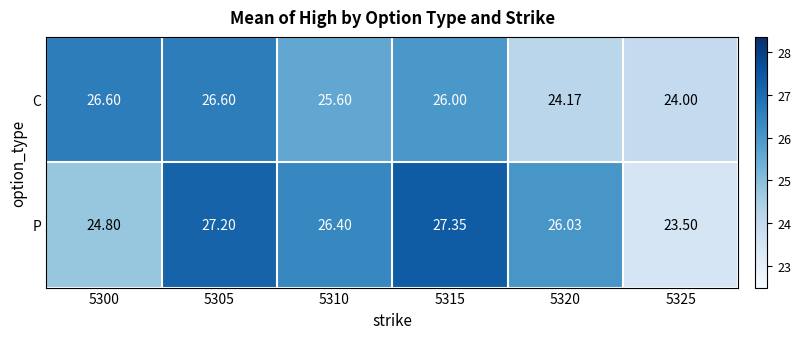

Which series has the largest range (max minus min)?

P